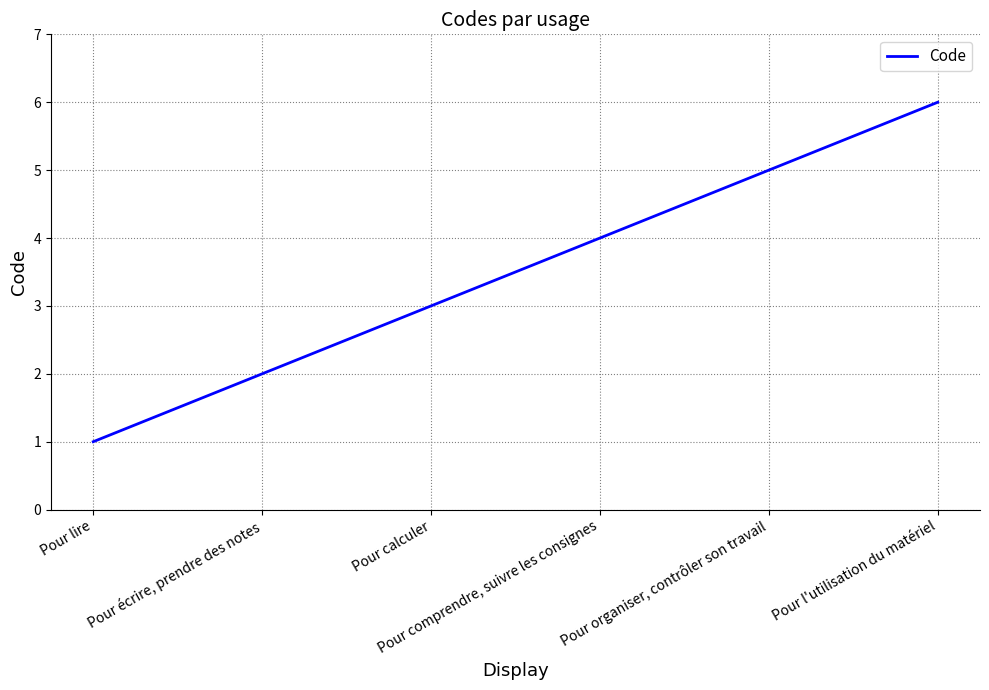

True or false: the data shows 1 at Pour lire.

True